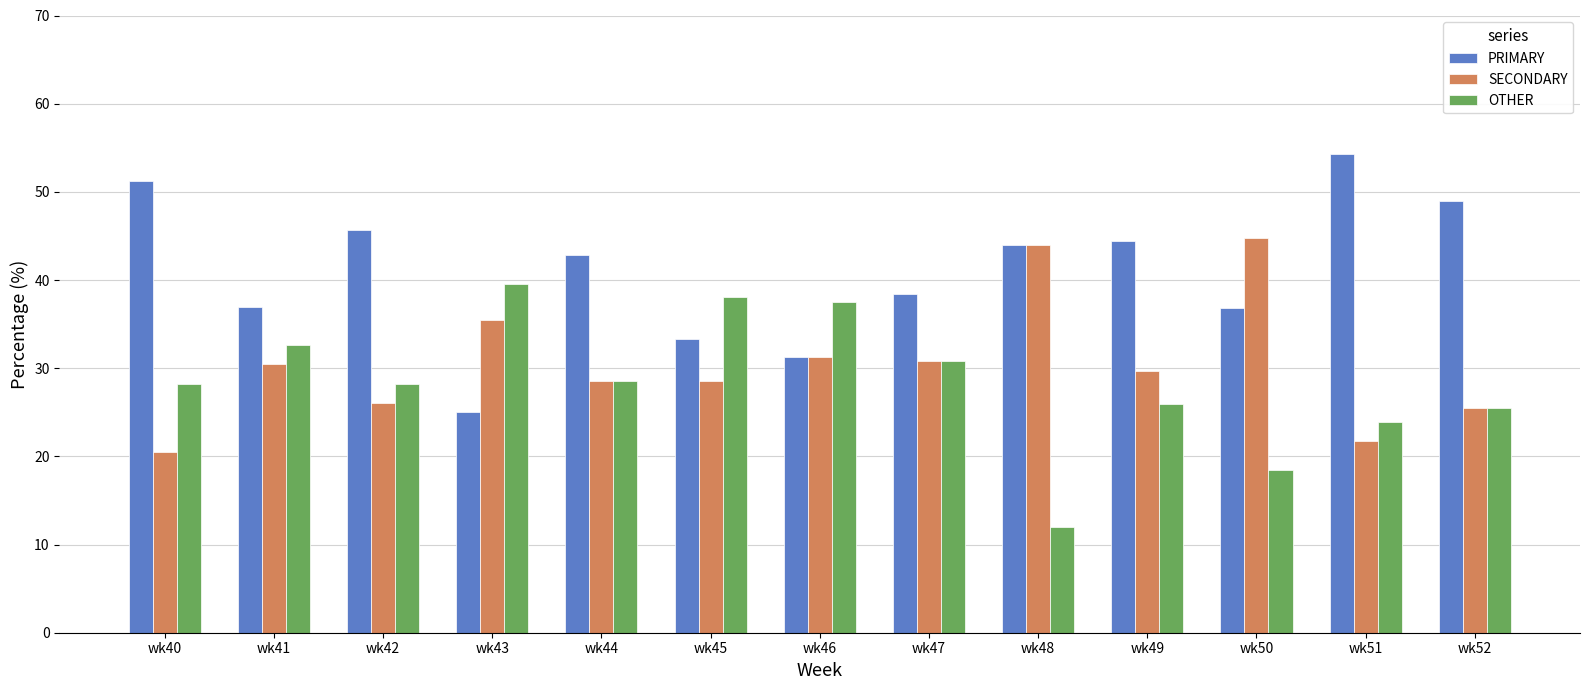

At which label does SECONDARY reach its minimum?

wk40